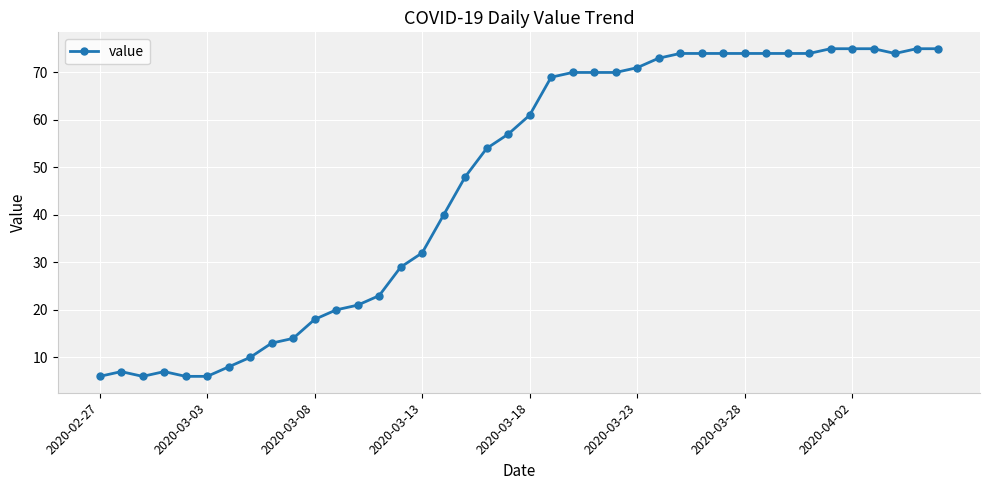

What is the difference between the maximum and minimum values?

69